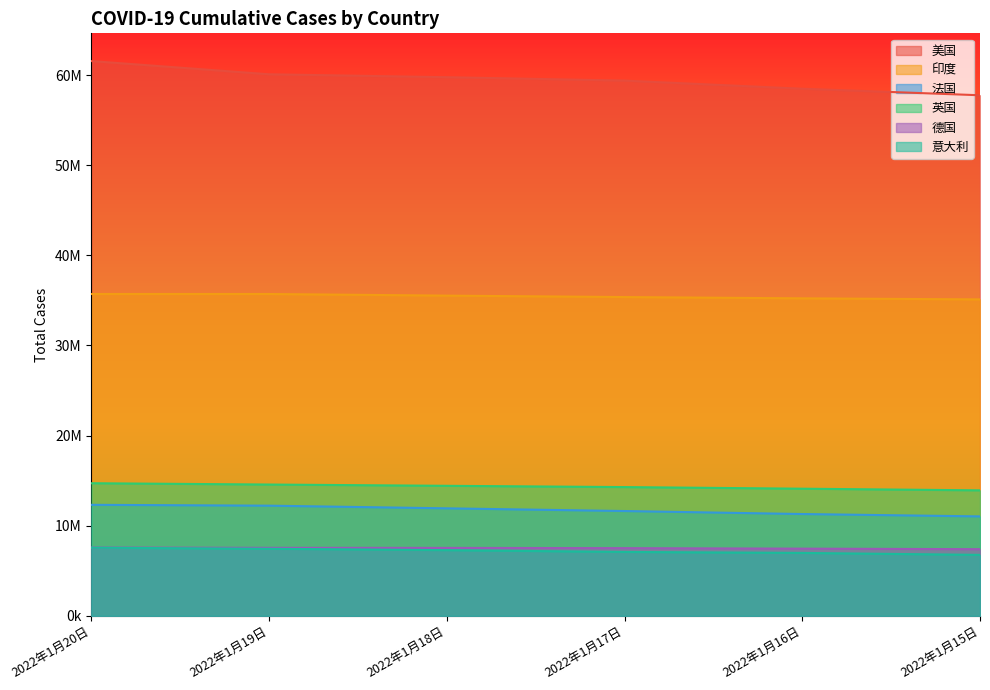

At which category is the sum across all series the highest?

2022年1月20日